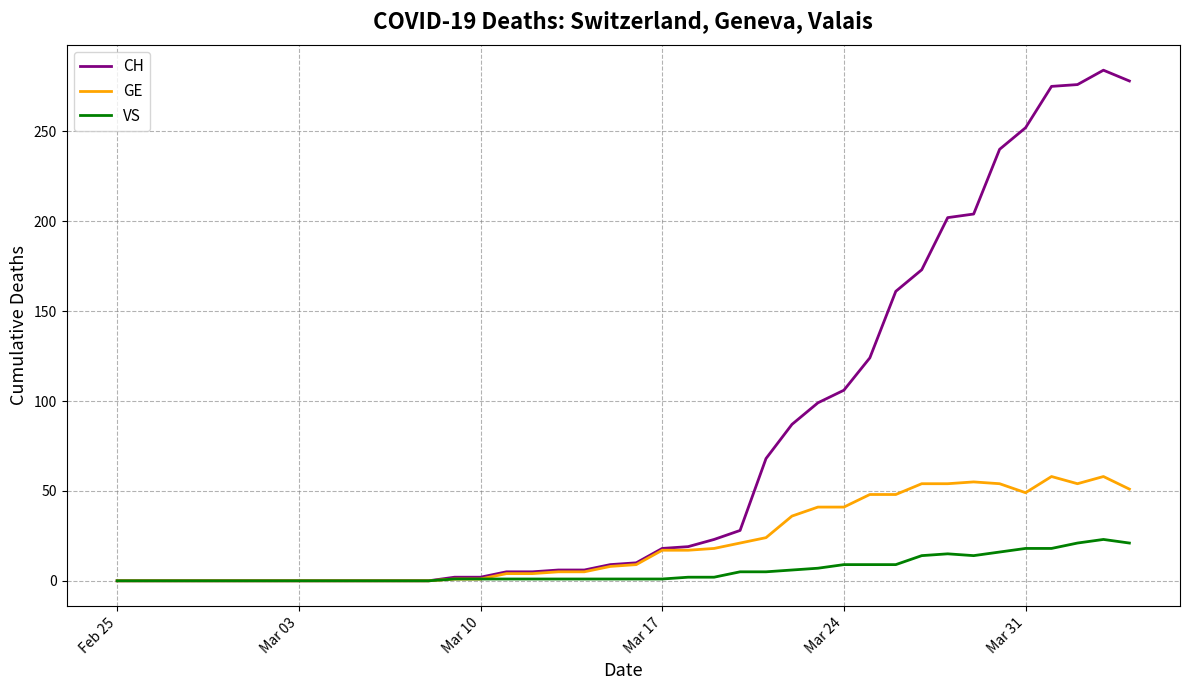

What is the maximum value for GE?

58